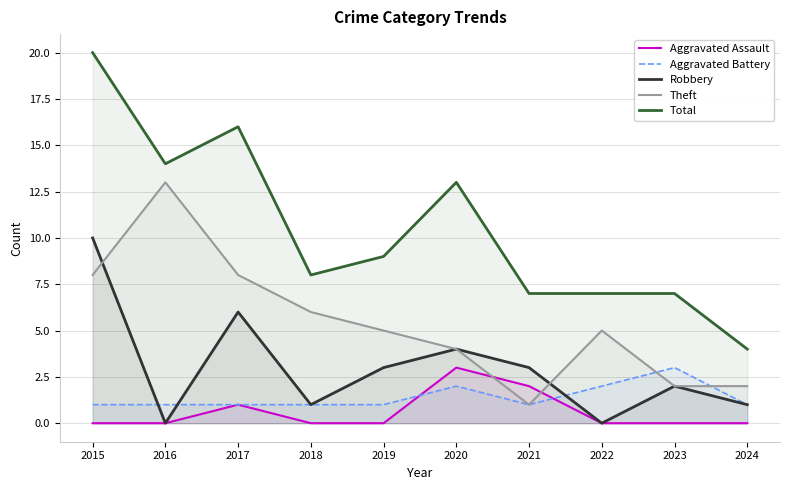

What is the average value of the Aggravated Assault series?

1